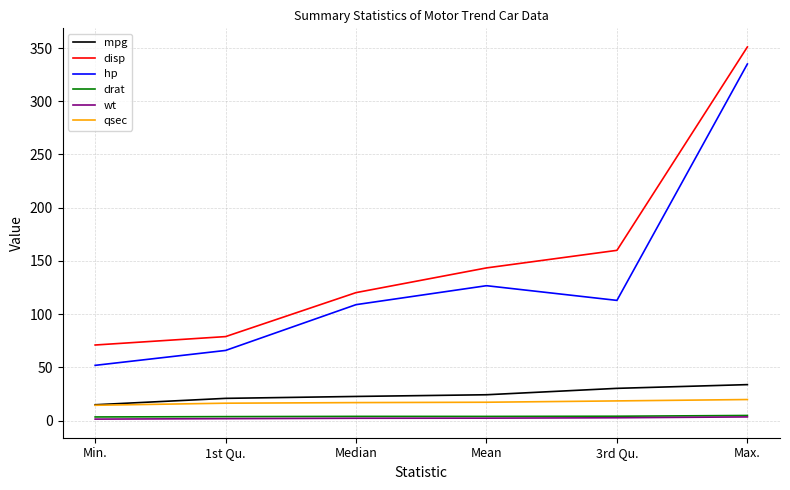

What are all the series names shown in the legend?

mpg, disp, hp, drat, wt, qsec